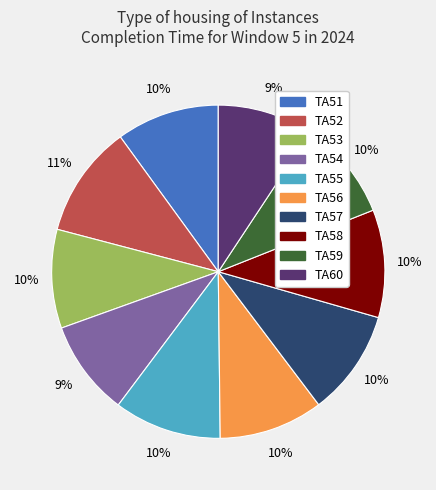

To the nearest percent, what portion does TA57 represent?

10%